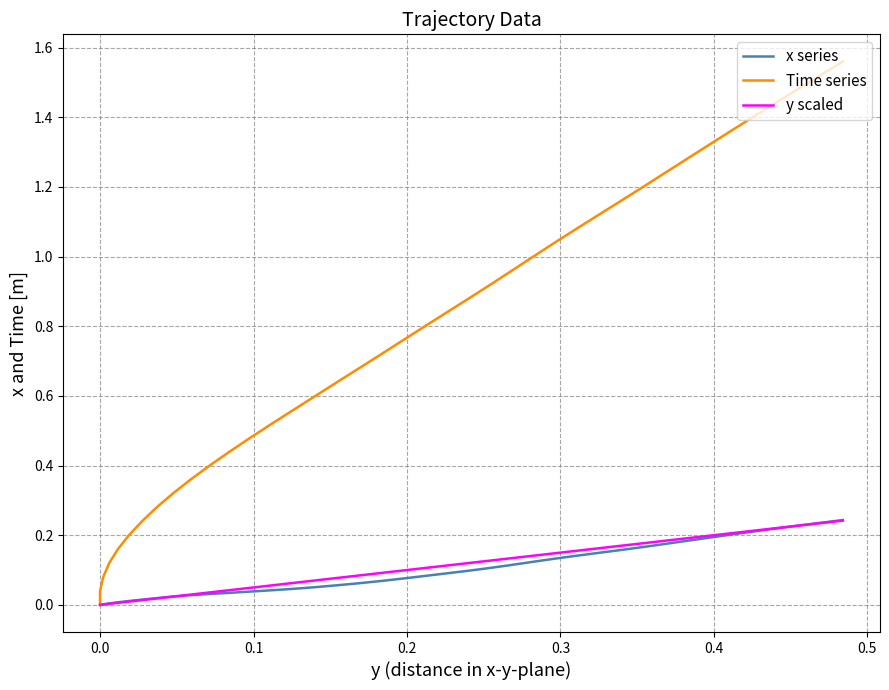

What is the highest value of the Time series series?

1.6